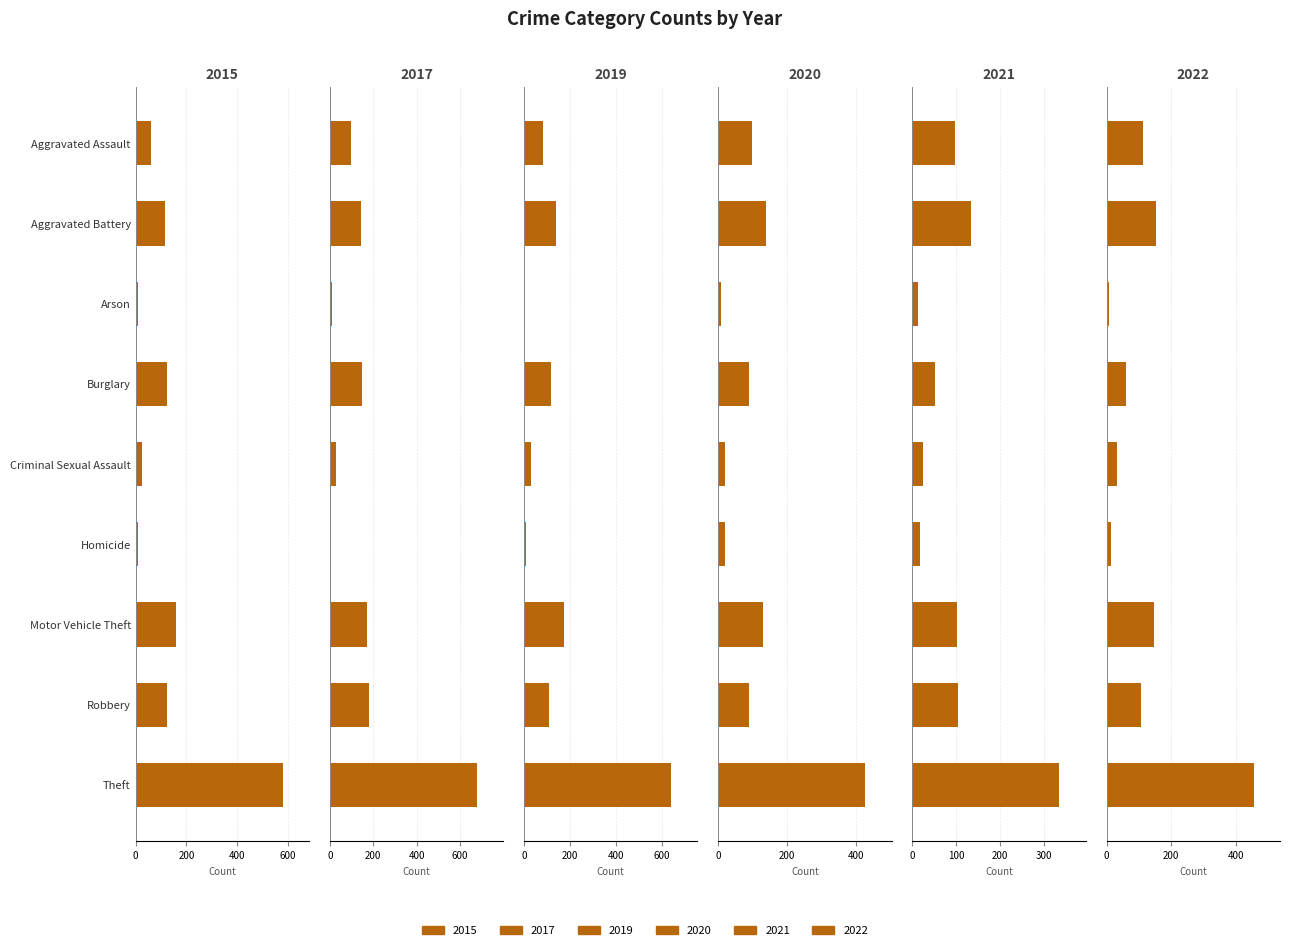

Which has a higher value, Motor Vehicle Theft or Theft?

Theft